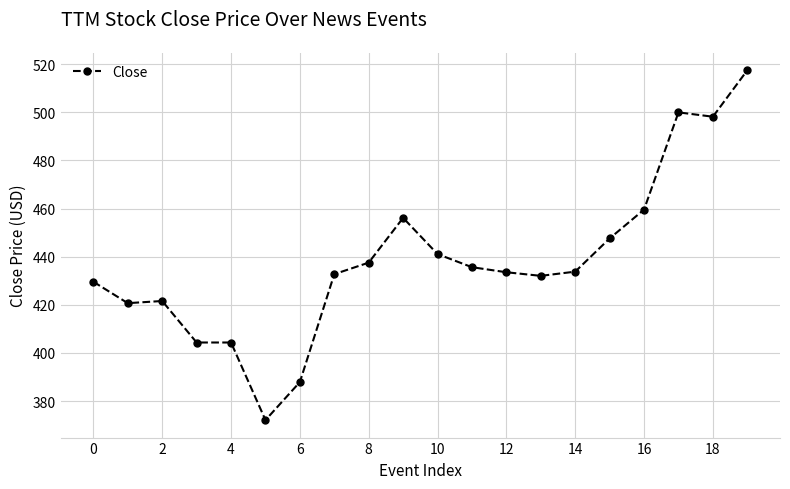

What is the average value?

438.3